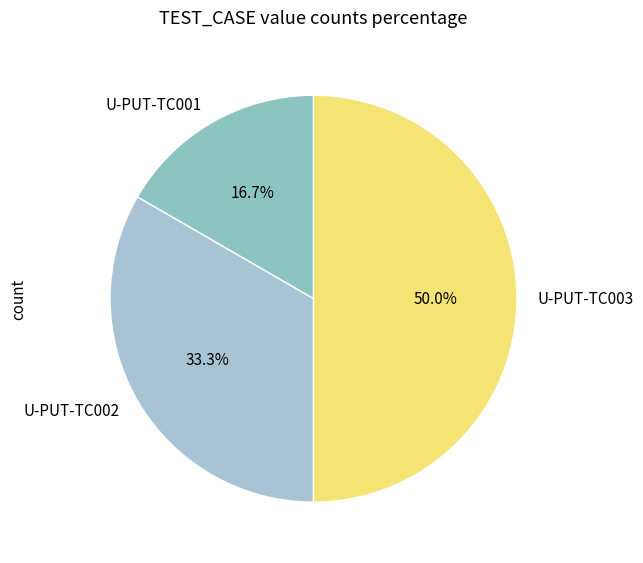

What is the smallest slice in the pie chart?

U-PUT-TC001